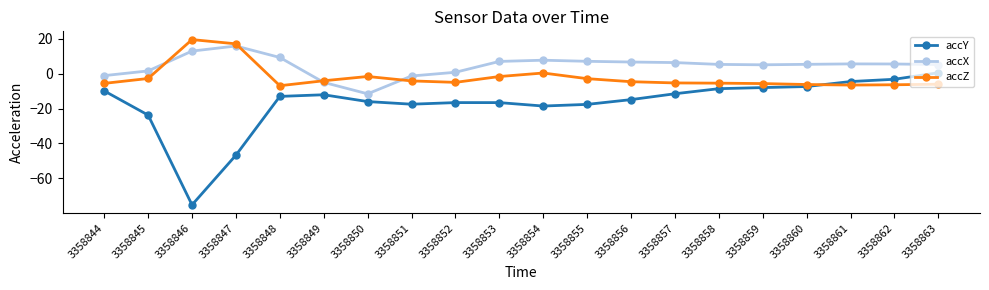

What is the sum of the accY values at 3358852 and 3358860?

-23.8